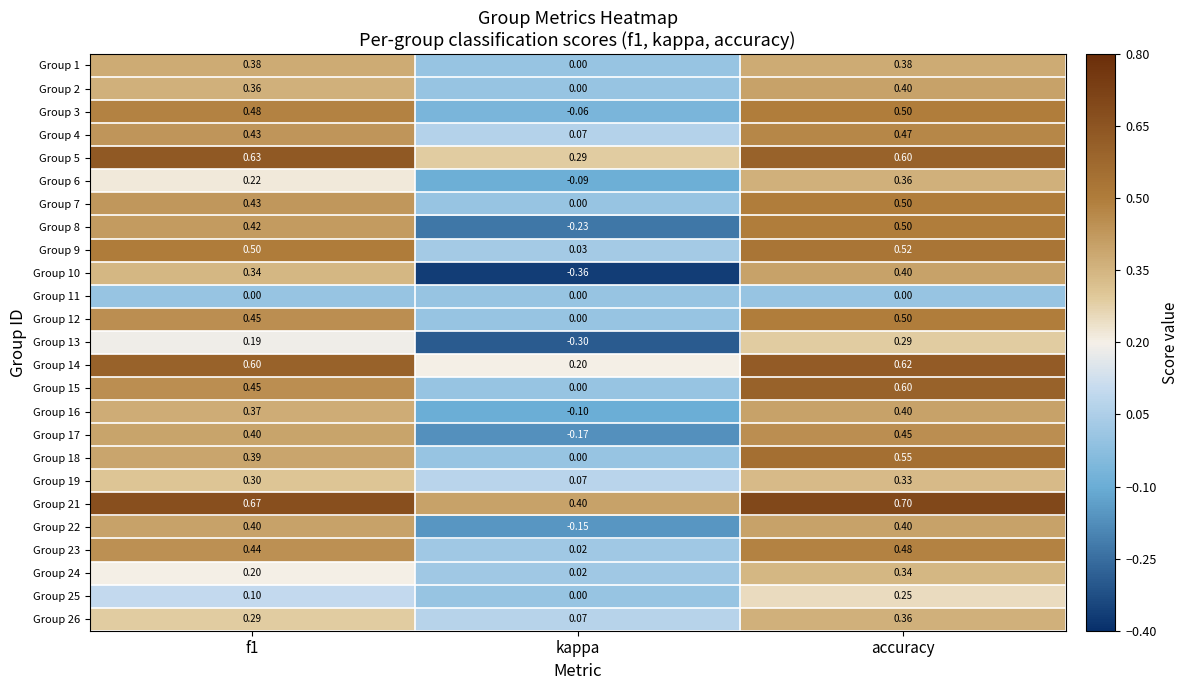

Which category has the highest value in the Group 10 series?

accuracy